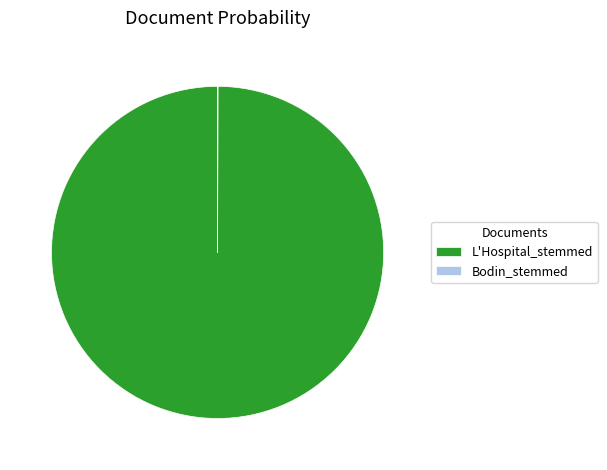

Which category accounts for the majority?

L'Hospital_stemmed